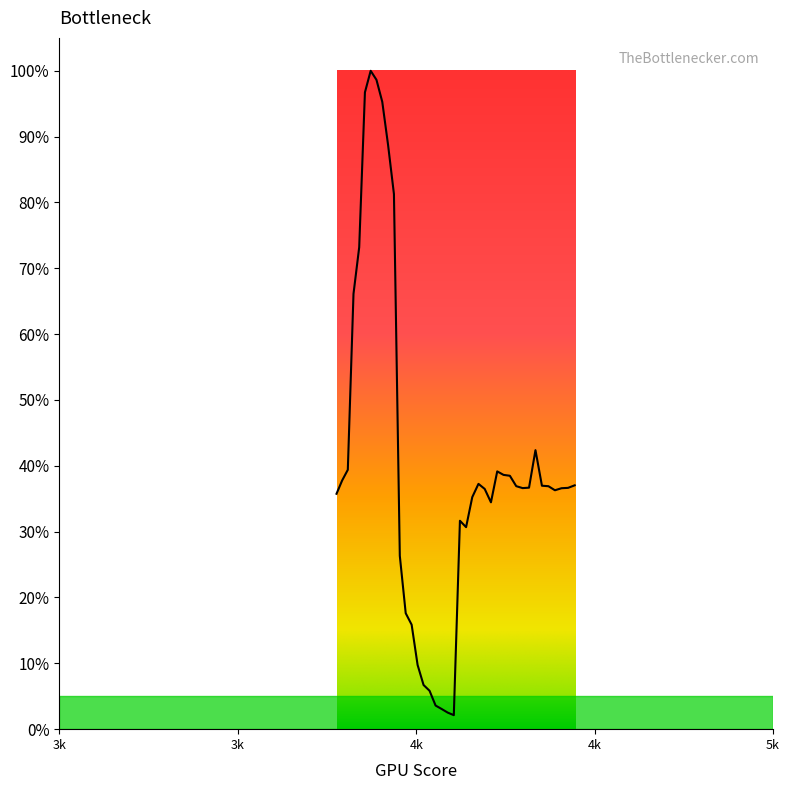

Does the chart display data point markers on the line(s)?

No